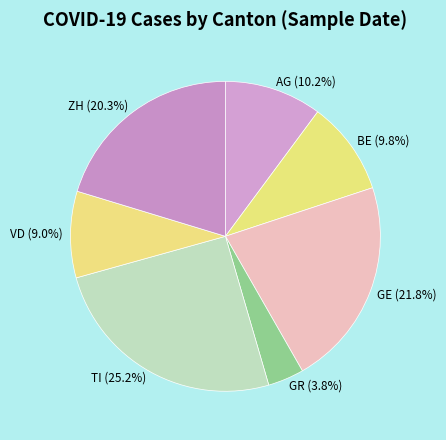

Does any single category account for the majority?

No